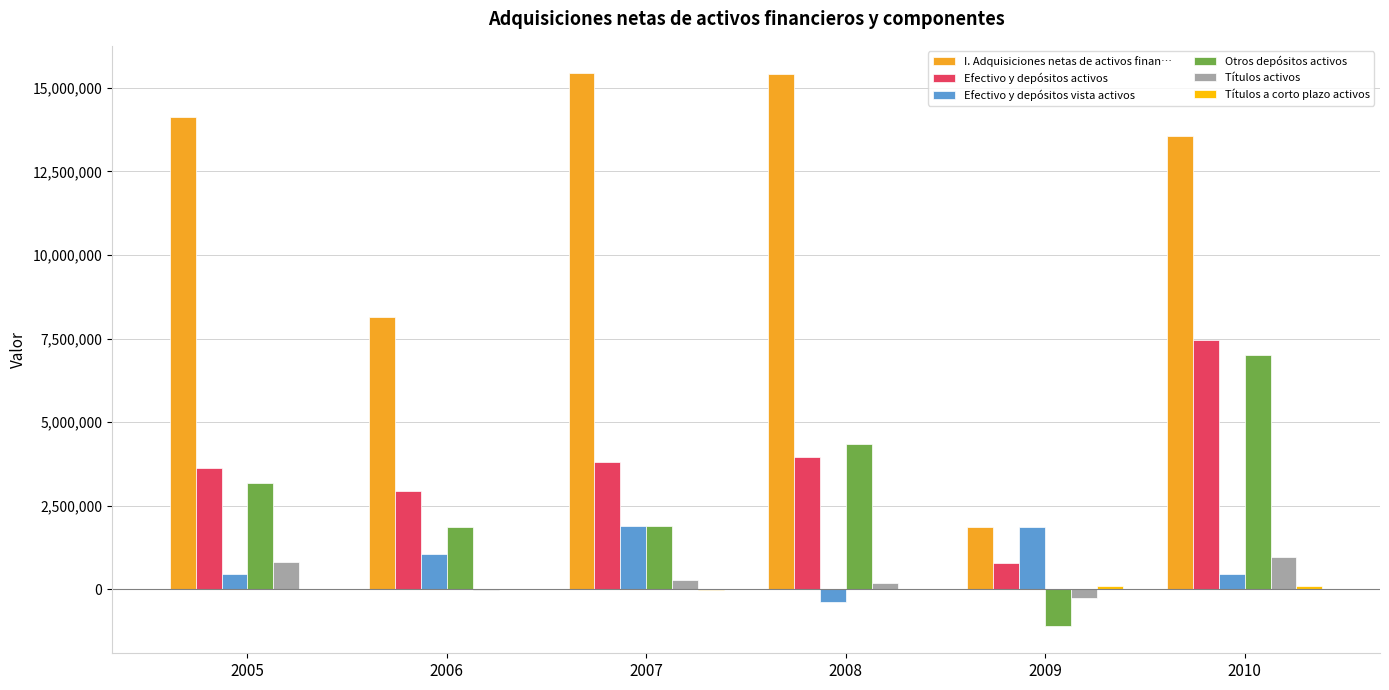

At which category is the sum across all series the highest?

2010